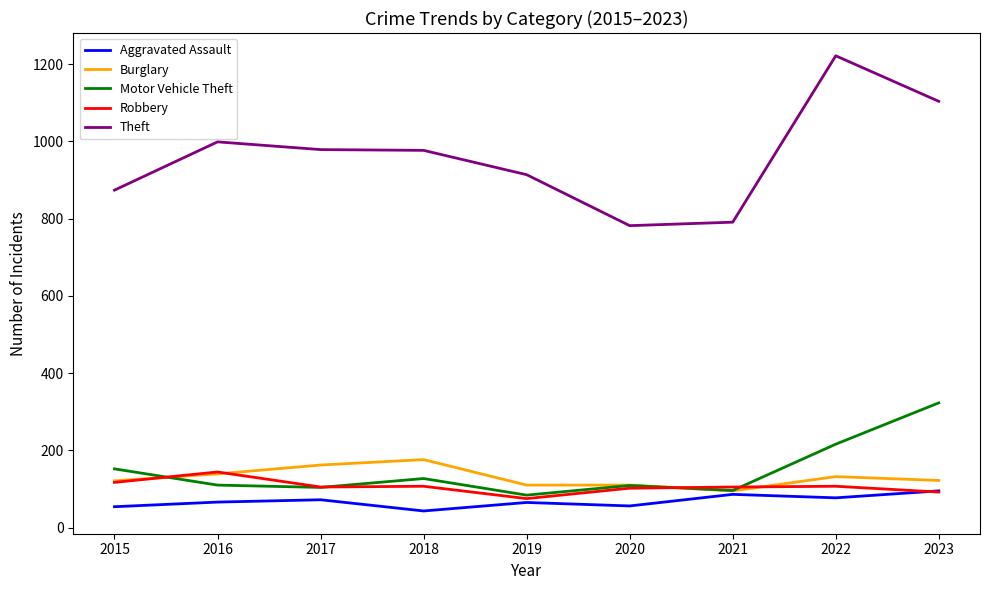

Count the number of categories in the chart.

9